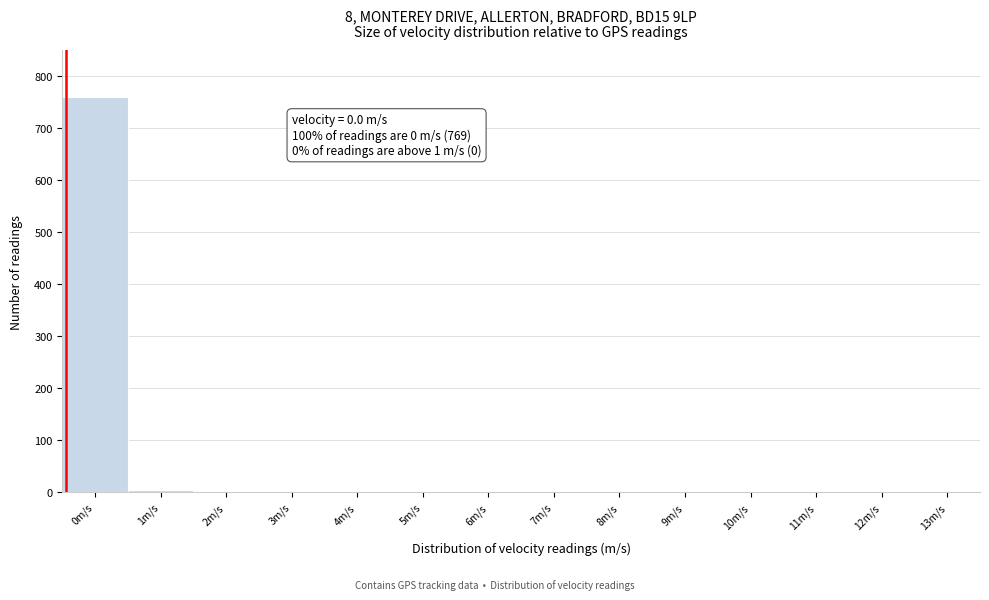

What is the maximum value shown in the chart?

760